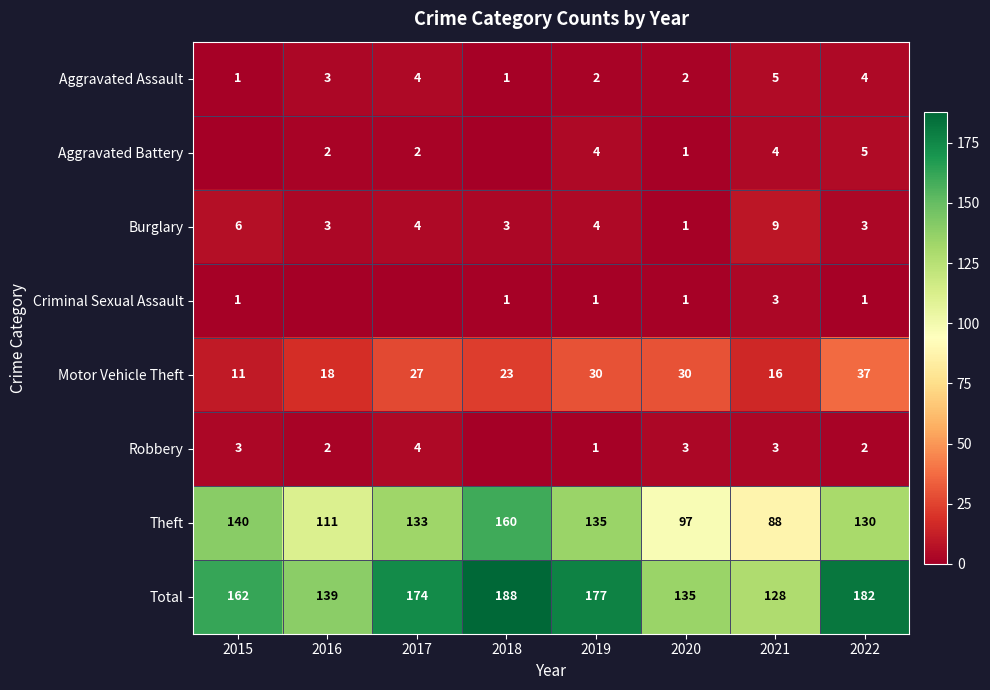

At which label does Theft reach its peak?

2018